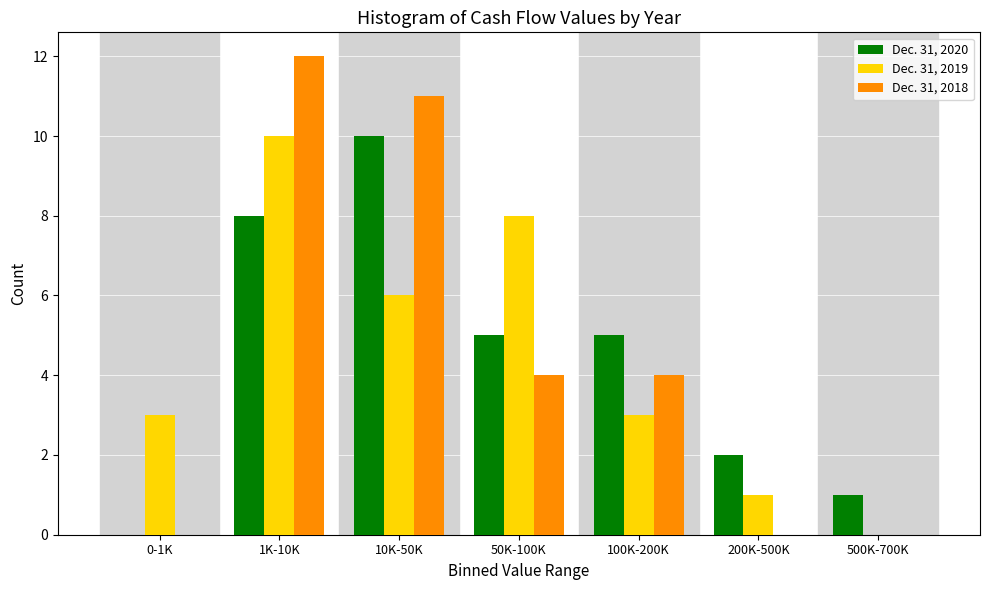

Reading right to left, extract all data points from this chart.

Dec. 31, 2020: 500K-700K=1	200K-500K=2	100K-200K=5	50K-100K=5	10K-50K=10	1K-10K=8	0-1K=0
Dec. 31, 2019: 500K-700K=0	200K-500K=1	100K-200K=3	50K-100K=8	10K-50K=6	1K-10K=10	0-1K=3
Dec. 31, 2018: 500K-700K=0	200K-500K=0	100K-200K=4	50K-100K=4	10K-50K=11	1K-10K=12	0-1K=0